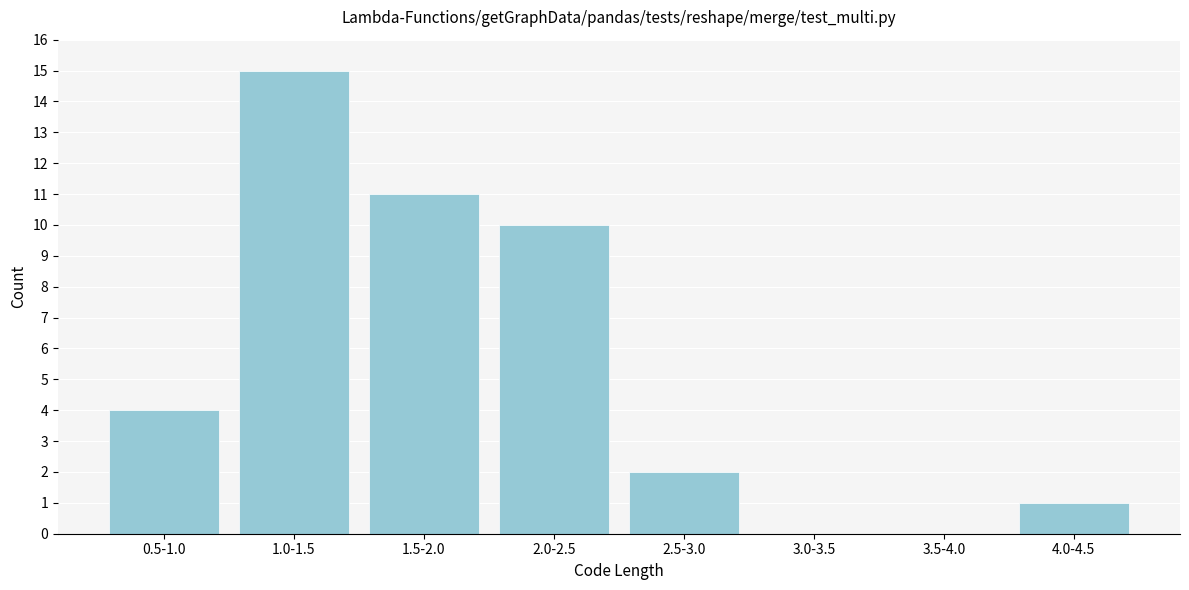

Reading left to right, list all the values displayed in this chart.

0.5-1.0=4	1.0-1.5=15	1.5-2.0=11	2.0-2.5=10	2.5-3.0=2	3.0-3.5=0	3.5-4.0=0	4.0-4.5=1